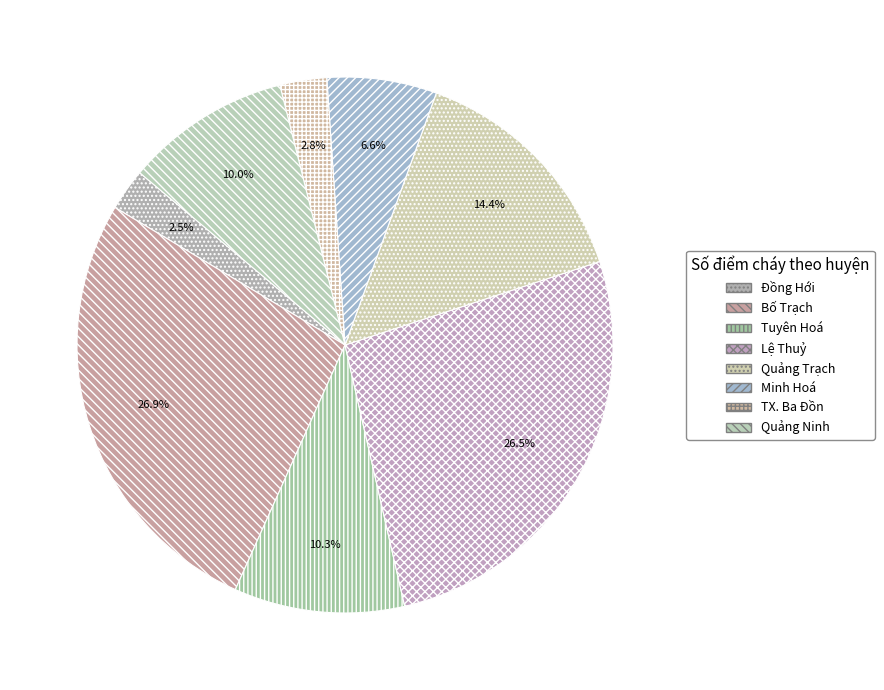

Rank the categories by value from highest to lowest.

Bố Trạch, Lệ Thuỷ, Quảng Trạch, Tuyên Hoá, Quảng Ninh, Minh Hoá, TX. Ba Đồn, Đồng Hới